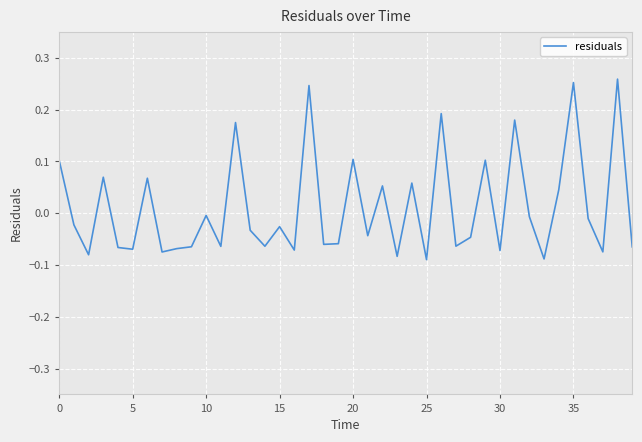

Is this an area chart (filled region under the line)?

No